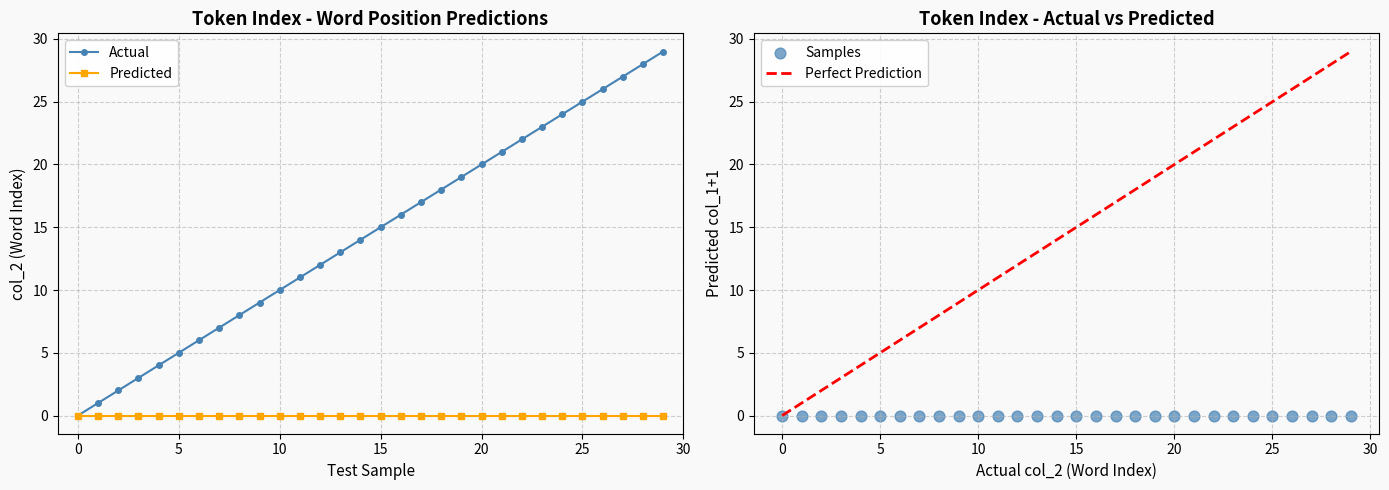

Which has a higher value, 4 or 16?

16